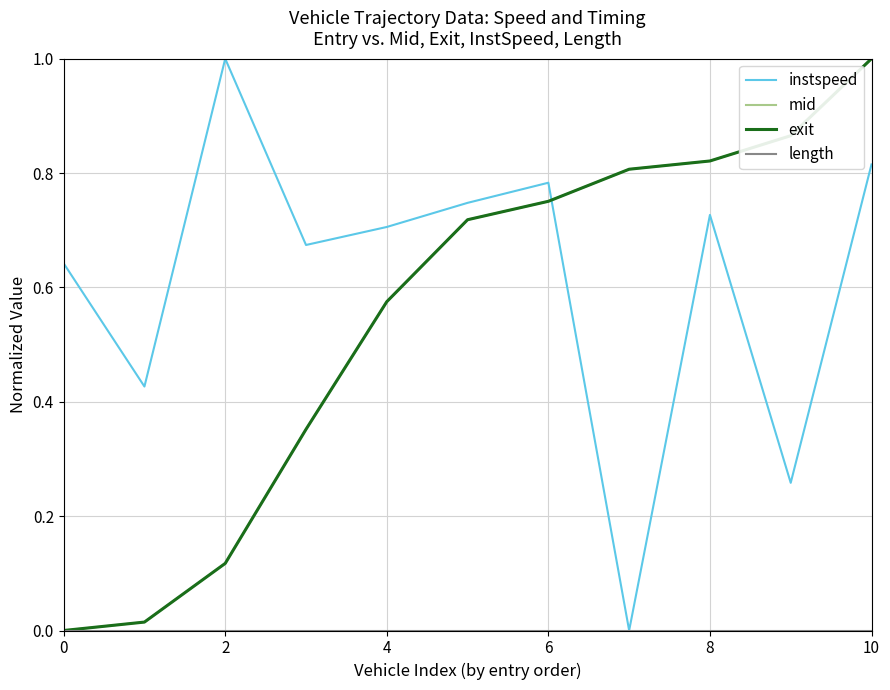

Which series has the largest total across all categories?

instspeed